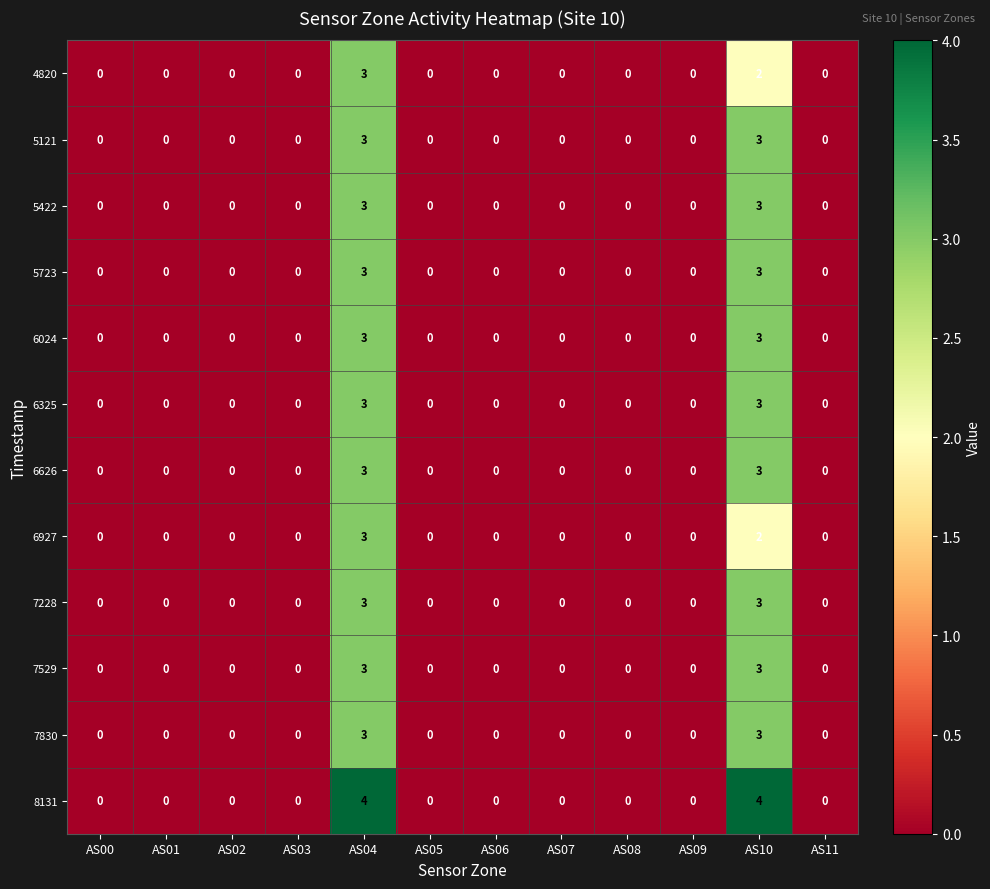

Count the number of categories in the chart.

12